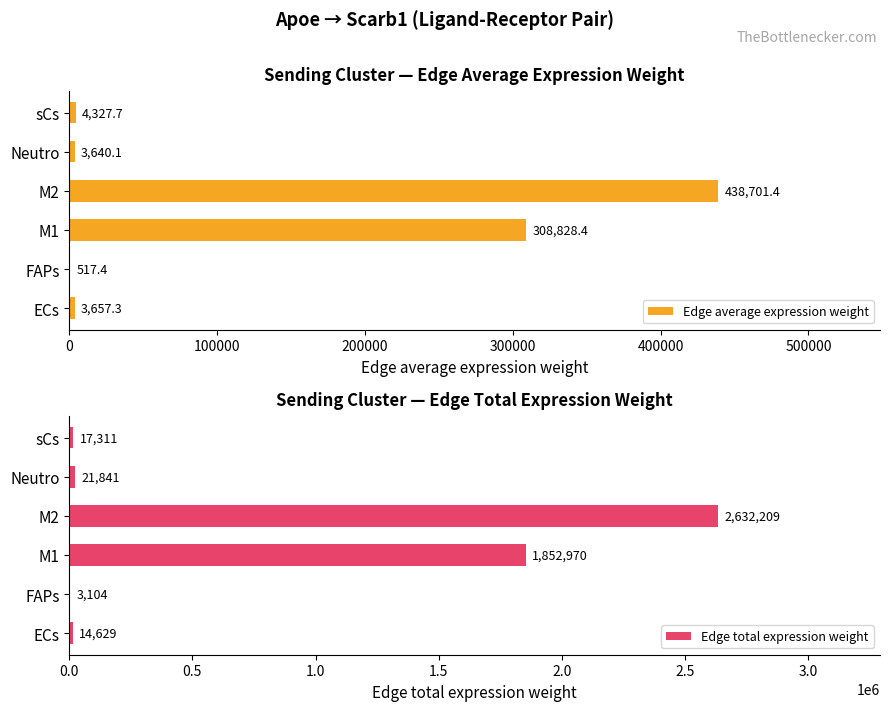

The Edge total expression weight series shows 3104.2 at FAPs. True or false?

True